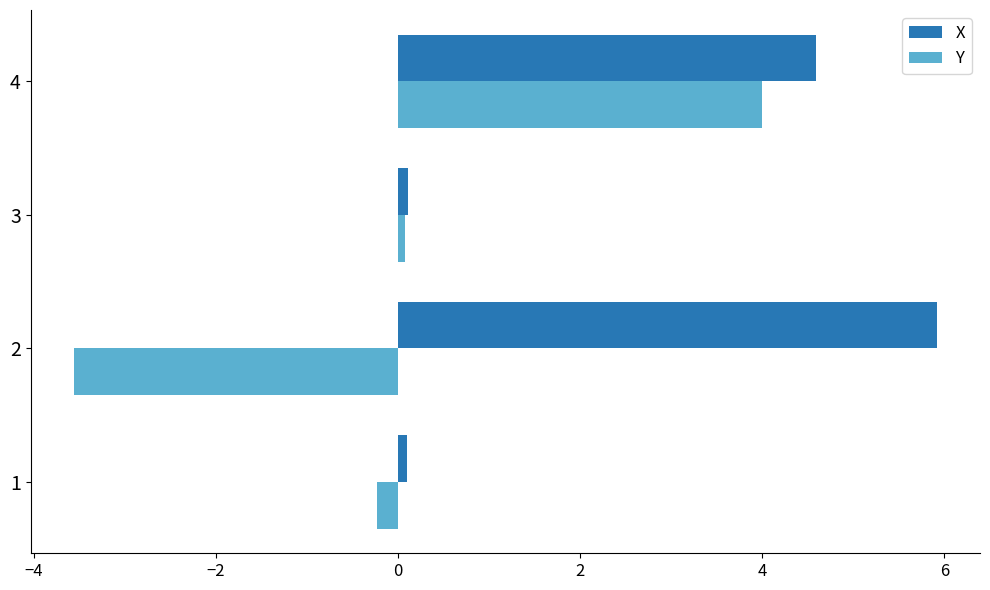

Is it true that Y equals 5.5 at 4?

False